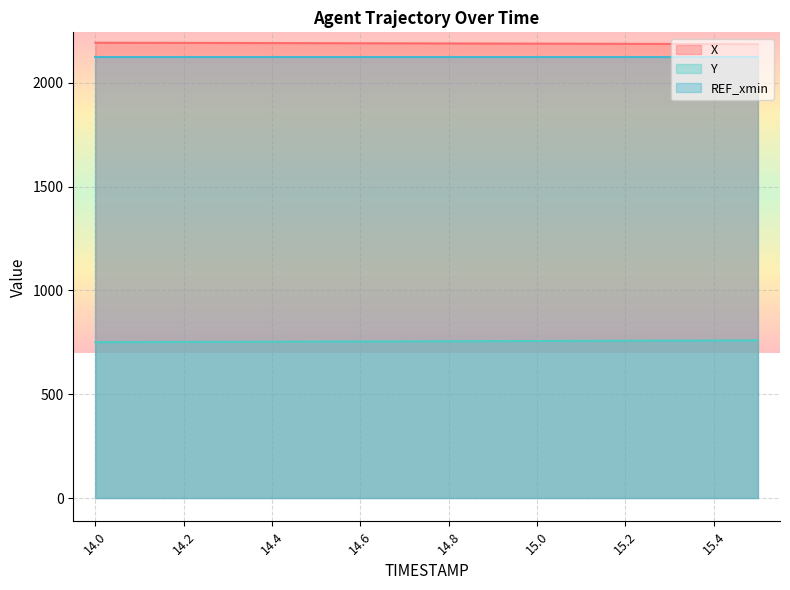

Is it true that Y equals 1141.2 at 14.0?

False